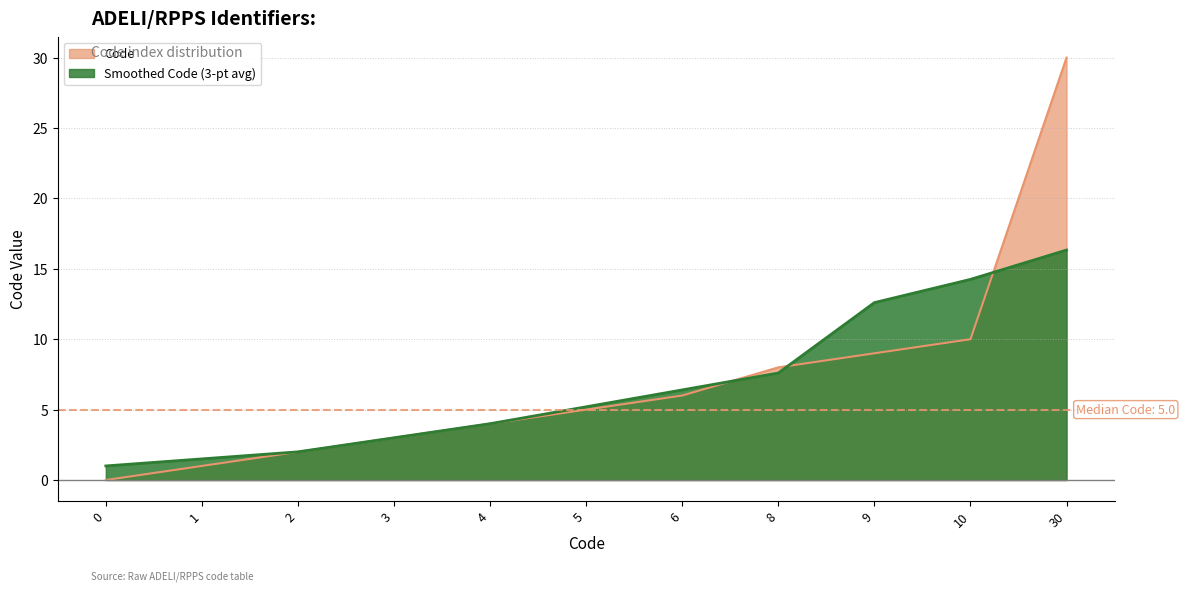

Which has a higher value, 9 or 2?

9